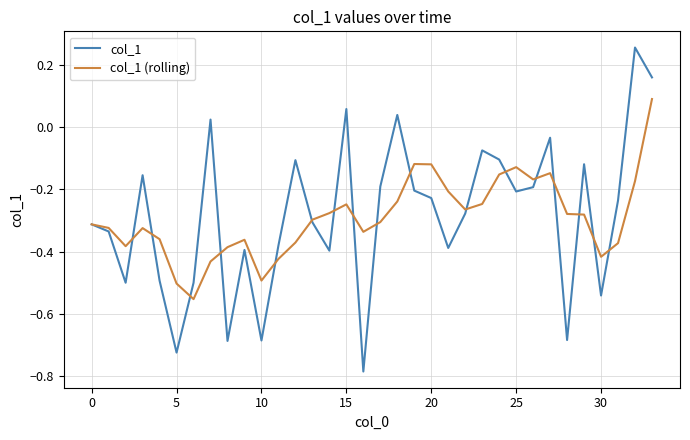

At how many categories does at least one series exceed 0?

5